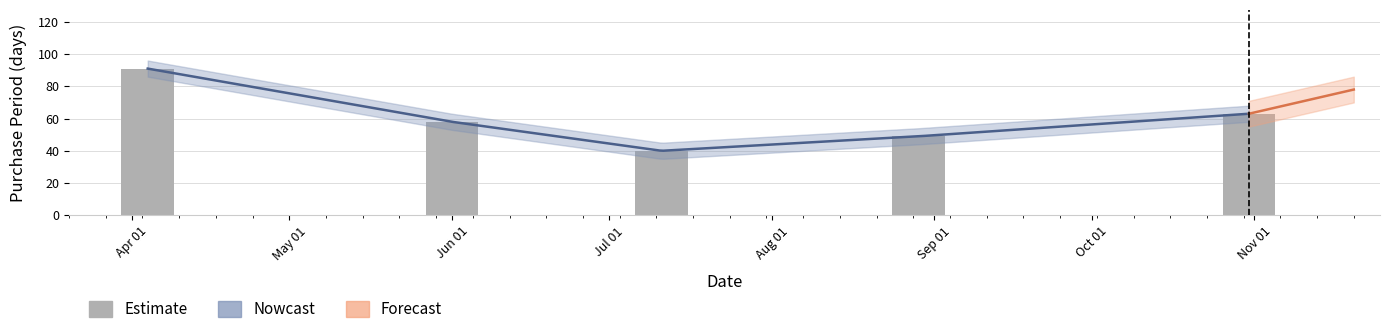

Between Jun 01 and Apr 01, which is larger?

Apr 01